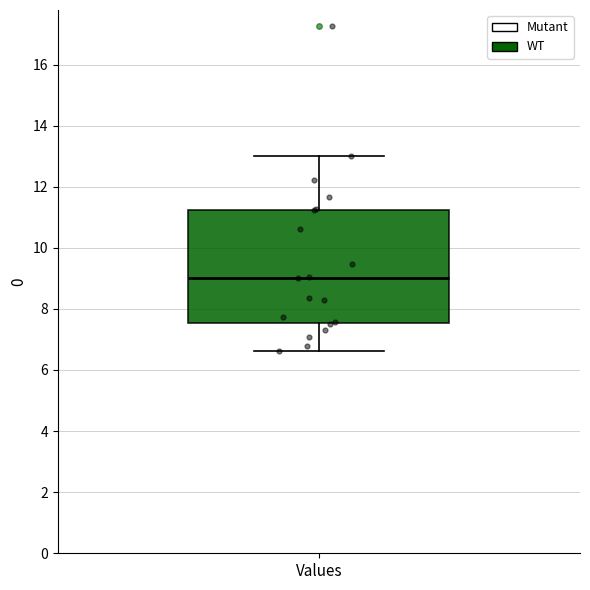

Read this box plot against the y-axis: the position of the median line, the range covered by the box, and the ends of both whiskers. The values are not printed on the chart, so give them approximately, as read against the axis.

median 9.0, box 7.6 to 11.2, whiskers 6.6 to 13.0